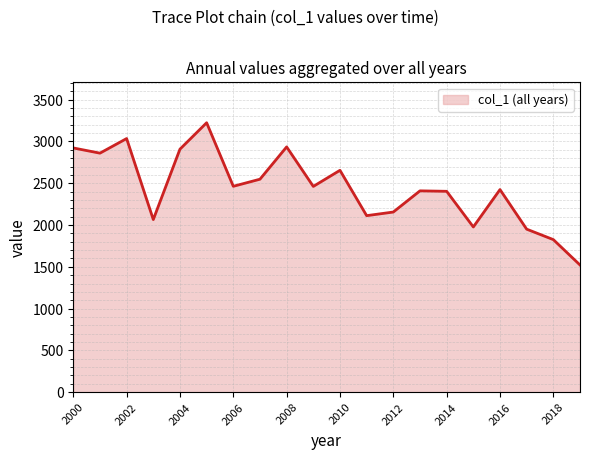

What is the smallest value displayed?

1521.8